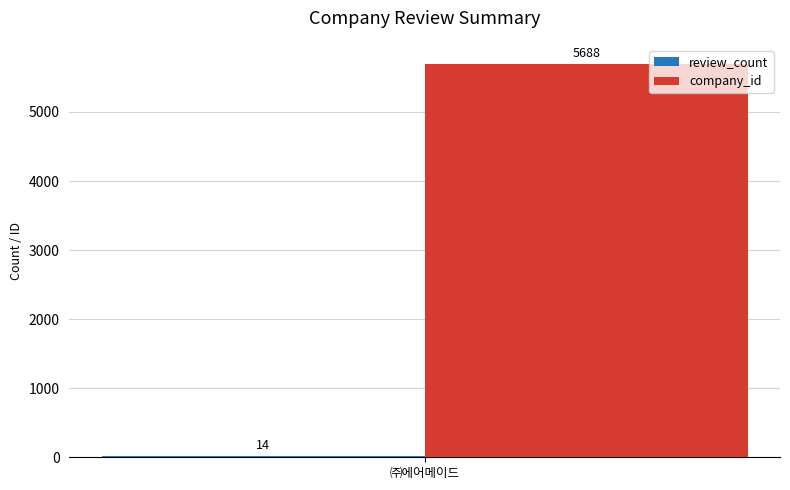

True or false: company_id has a value of 5688 at ㈜에어메이드.

True